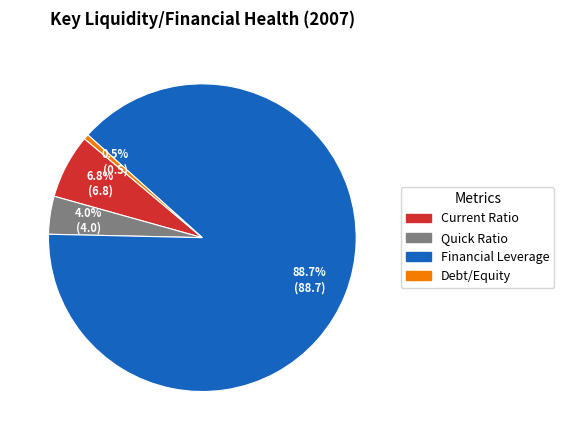

To the nearest percent, what percentage of the pie is Quick Ratio?

4%